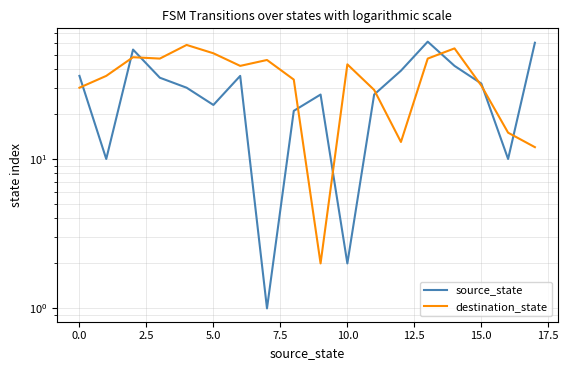

How many lines are shown in the chart?

2